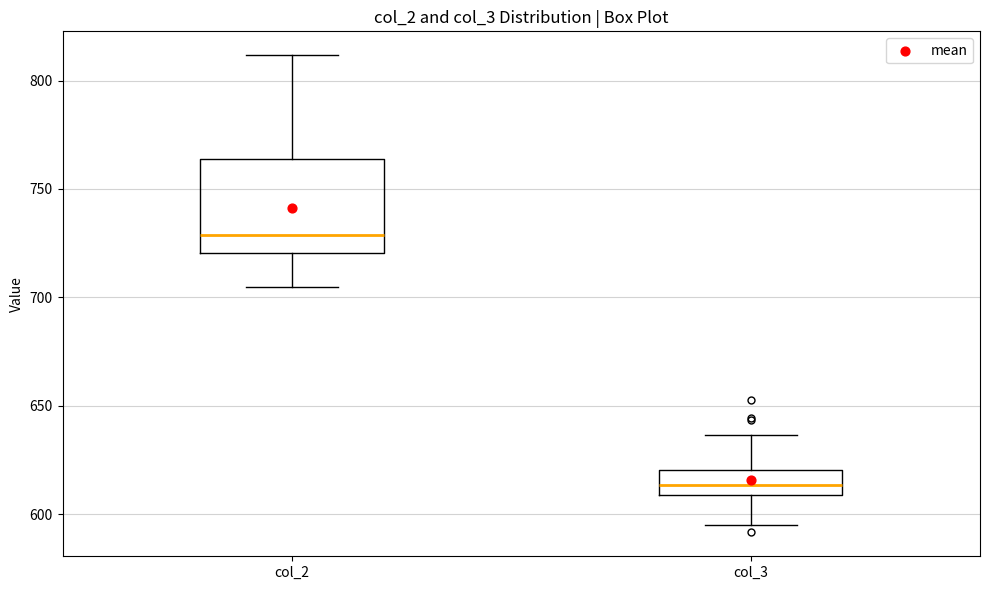

Which box has the highest median line?

col_2